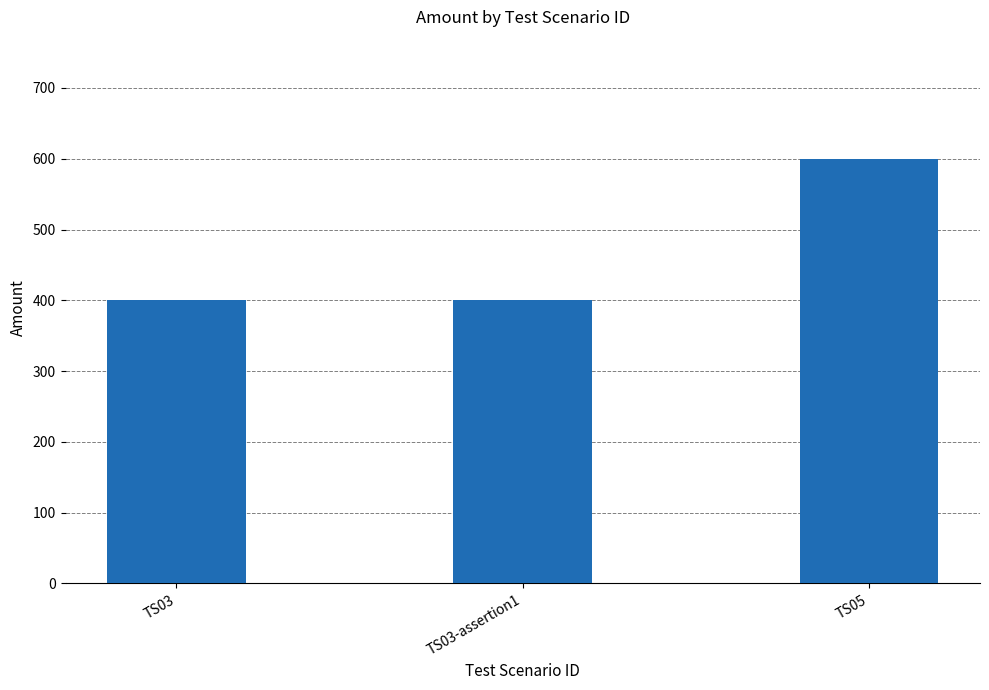

What is the label of the 1st bar from the right?

TS05